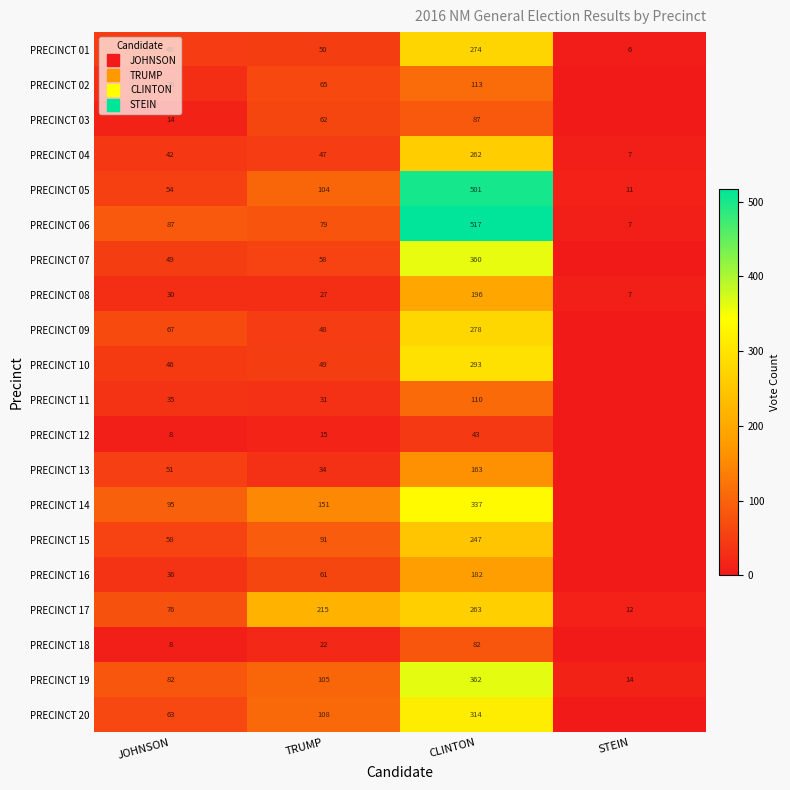

The PRECINCT 15 series shows 95 at CLINTON. True or false?

False